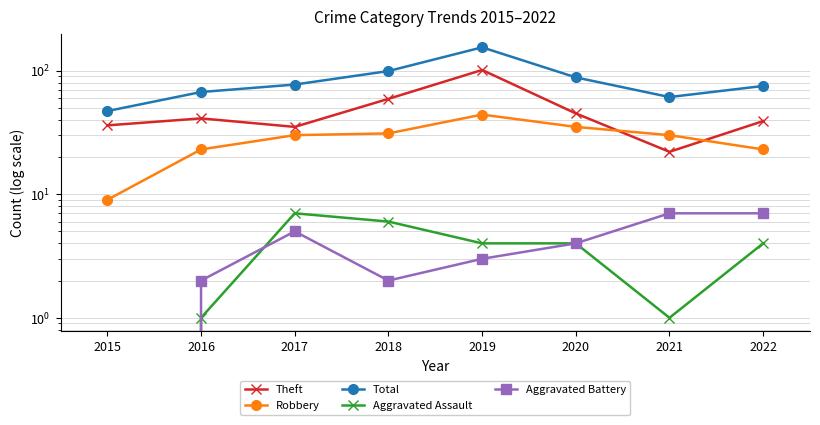

What are all the series names shown in the legend?

Theft, Robbery, Total, Aggravated Assault, Aggravated Battery